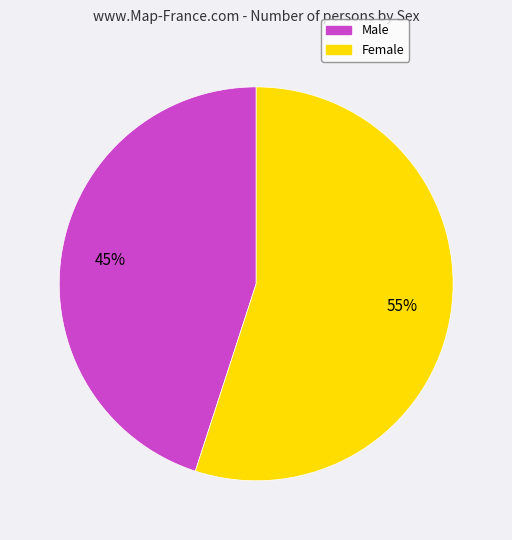

To the nearest percent, what percentage of the pie is Female?

55%